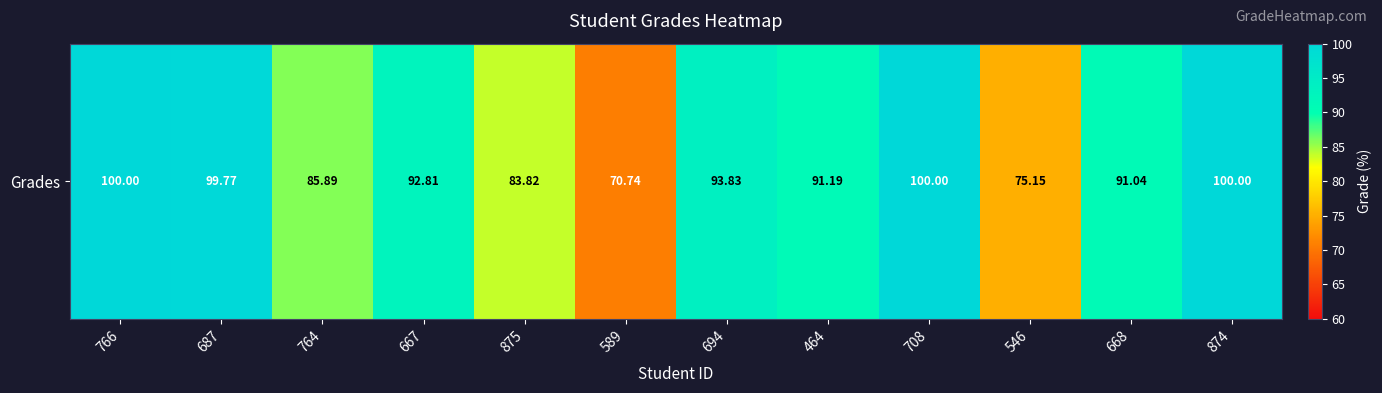

Count the number of categories in the chart.

12